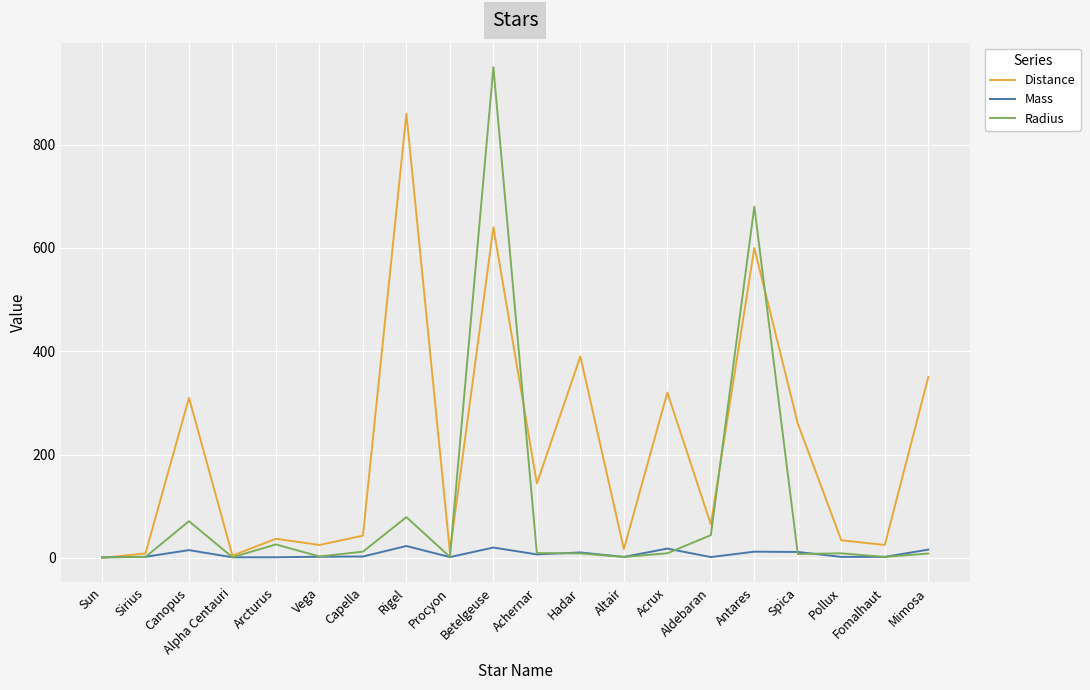

What position from the left is Sirius?

2